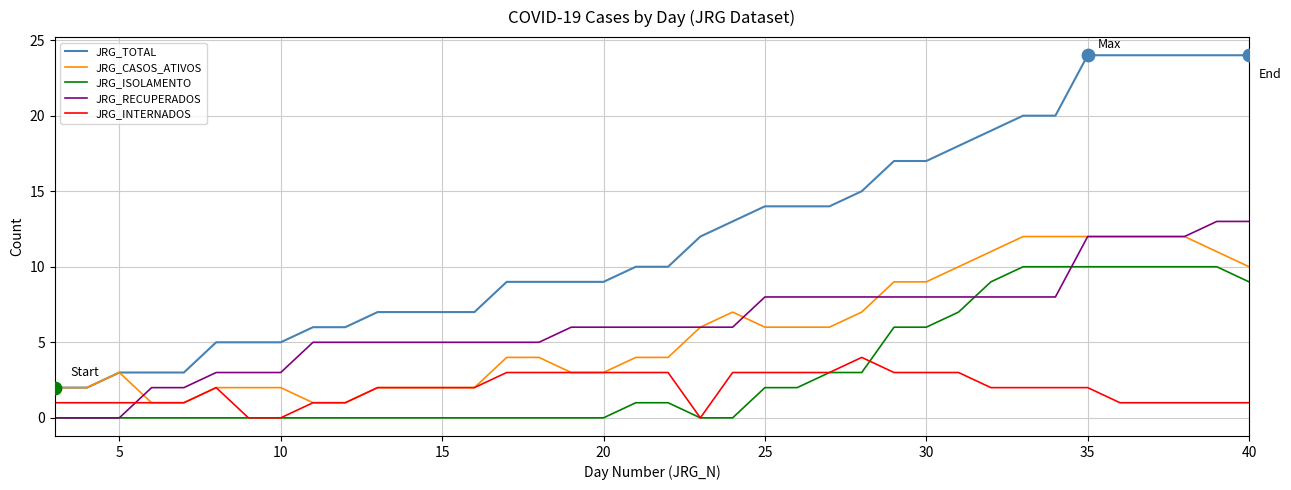

True or false: JRG_CASOS_ATIVOS and JRG_ISOLAMENTO intersect in this chart.

False